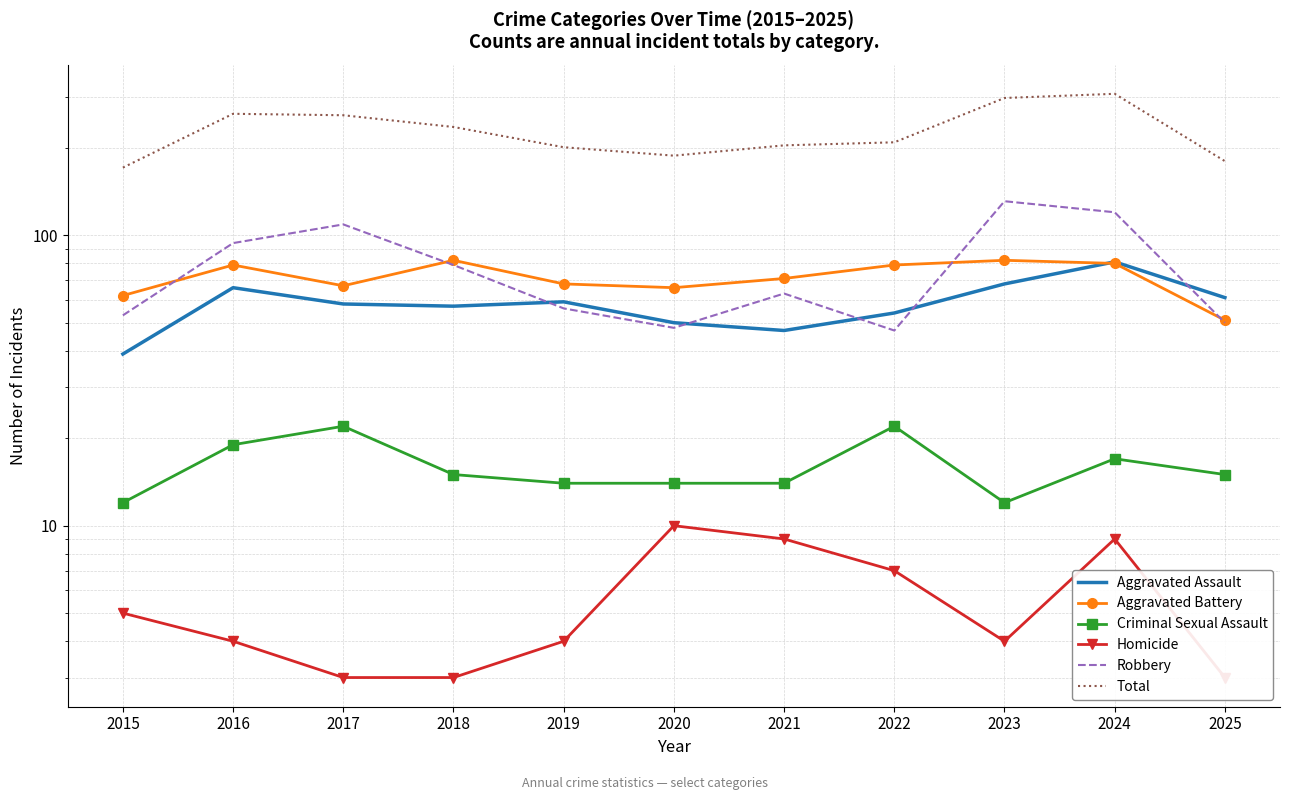

True or false: Aggravated Battery and Total intersect in this chart.

False